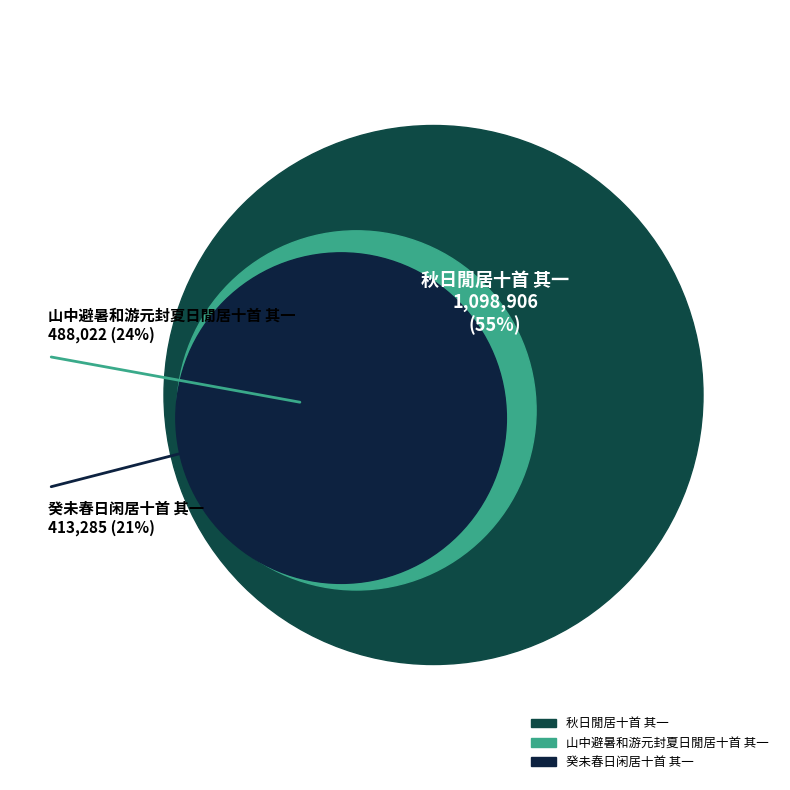

What is the total percentage of 癸未春日闲居十首 其一 and 秋日閒居十首 其一?

75.6%